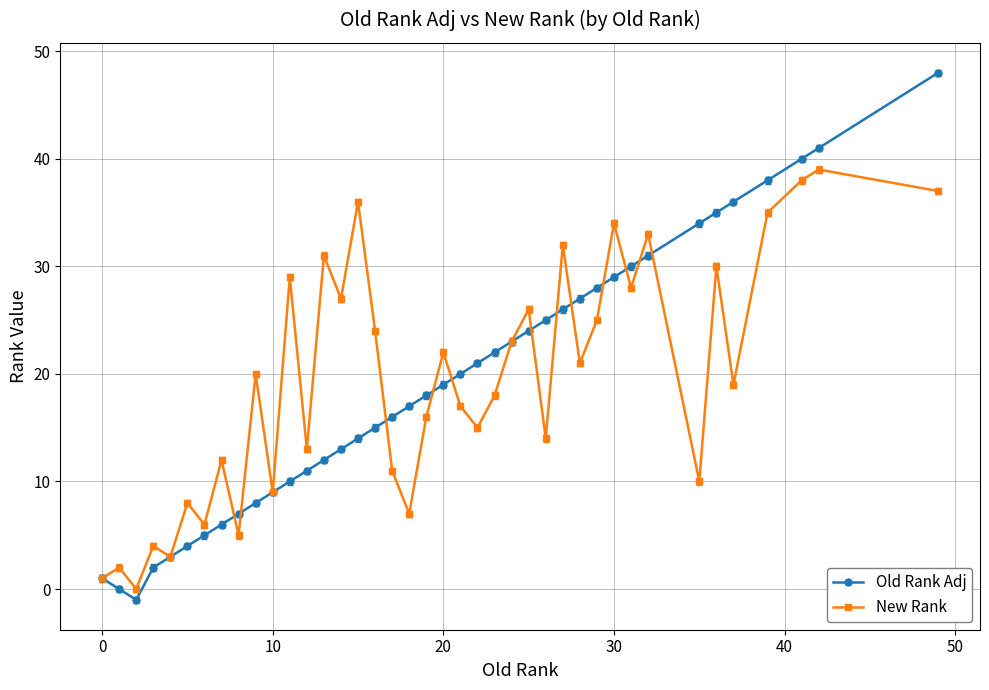

What is the minimum value for Old Rank Adj?

-1